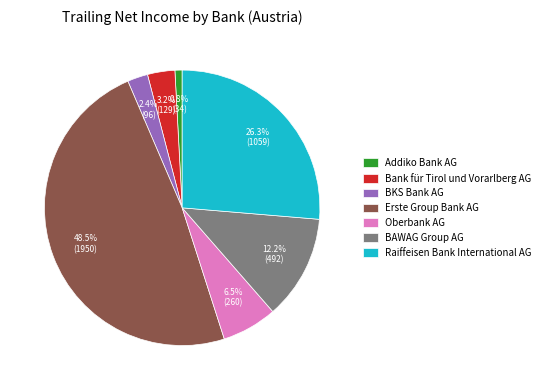

How many slices are in this pie chart?

7